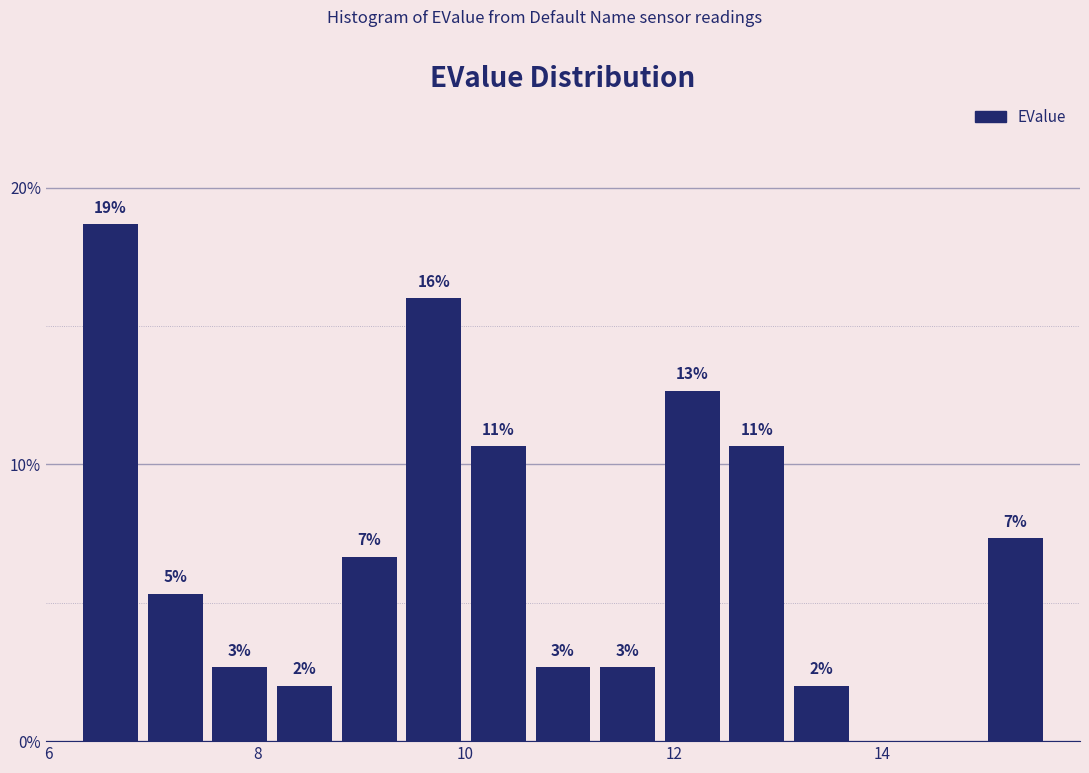

Around what value on the x-axis is the tallest bar? Give the approximate position of its centre, as read against the axis.

6.6